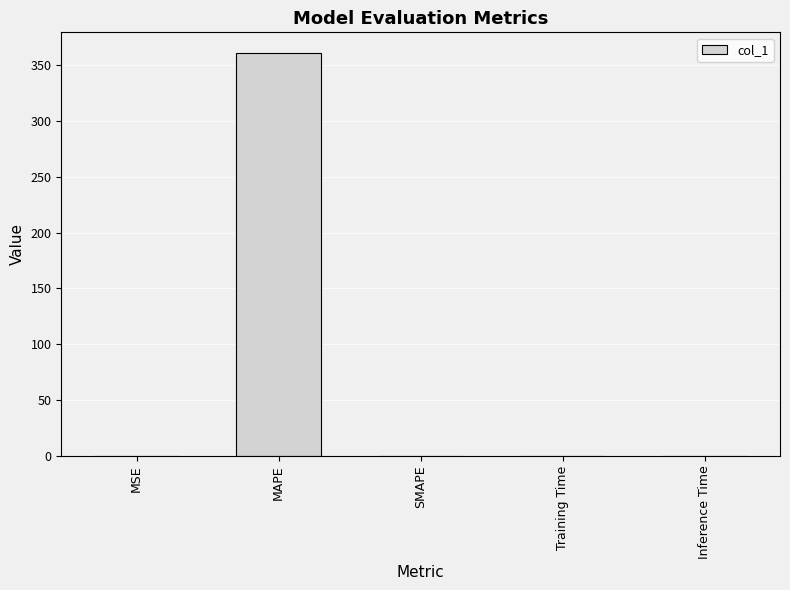

Are the bars grouped side by side (vs. stacked)?

No